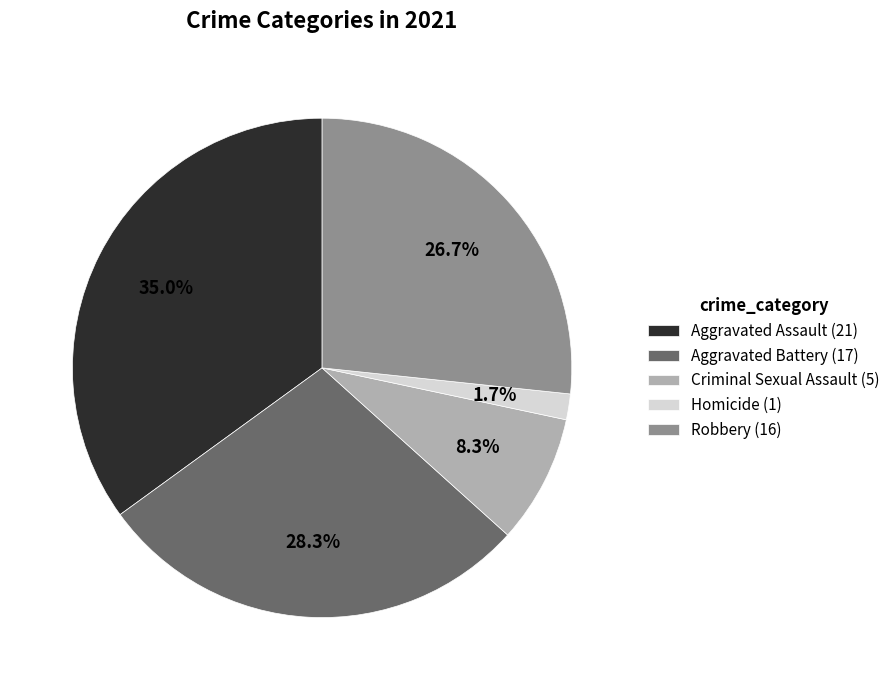

Does any single category account for the majority?

No